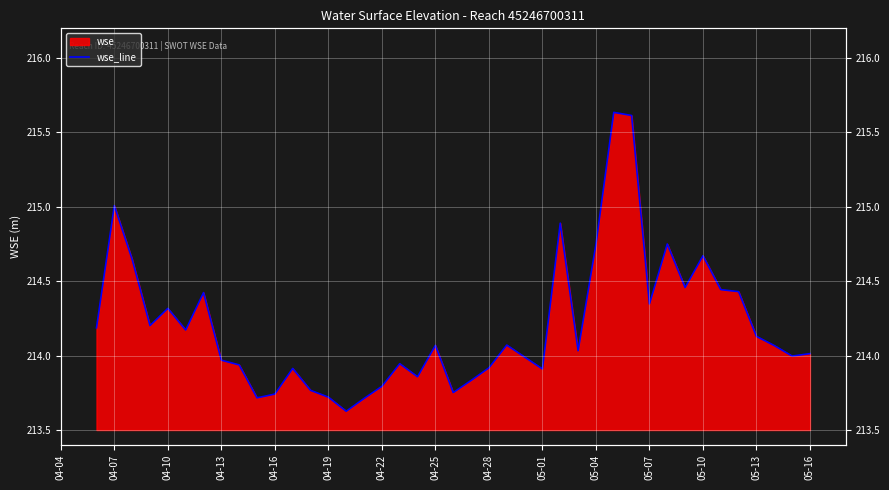

At which label does the data first exceed 214?

04-04